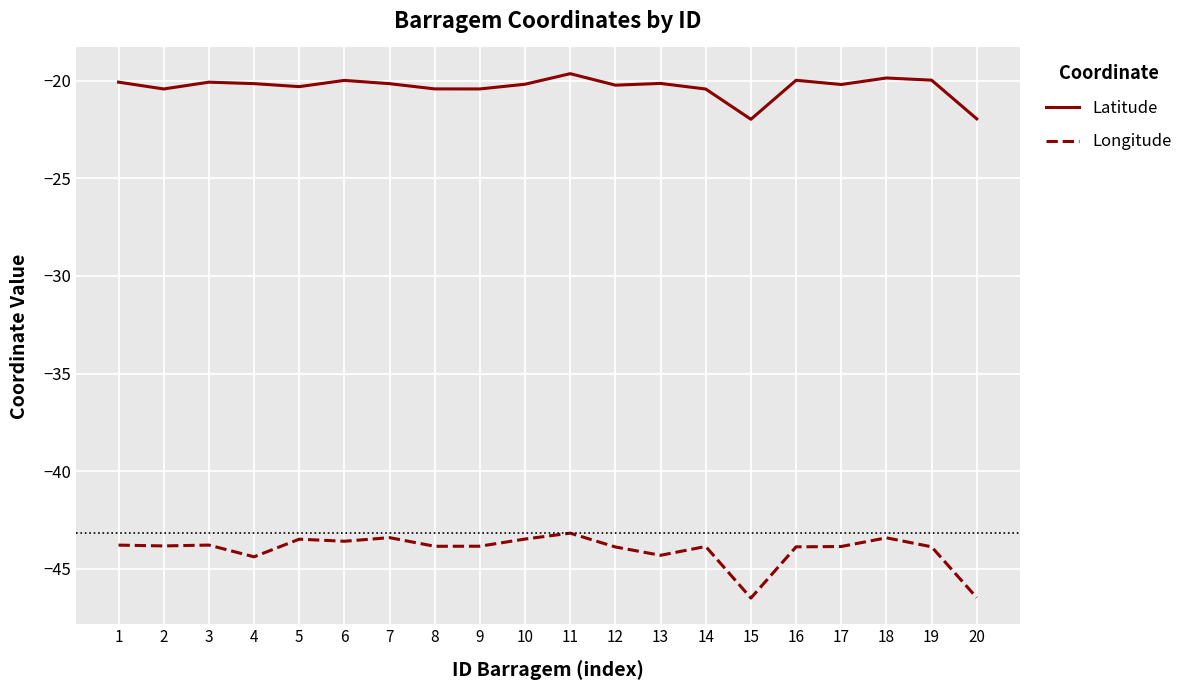

True or false: Latitude and Longitude intersect in this chart.

False